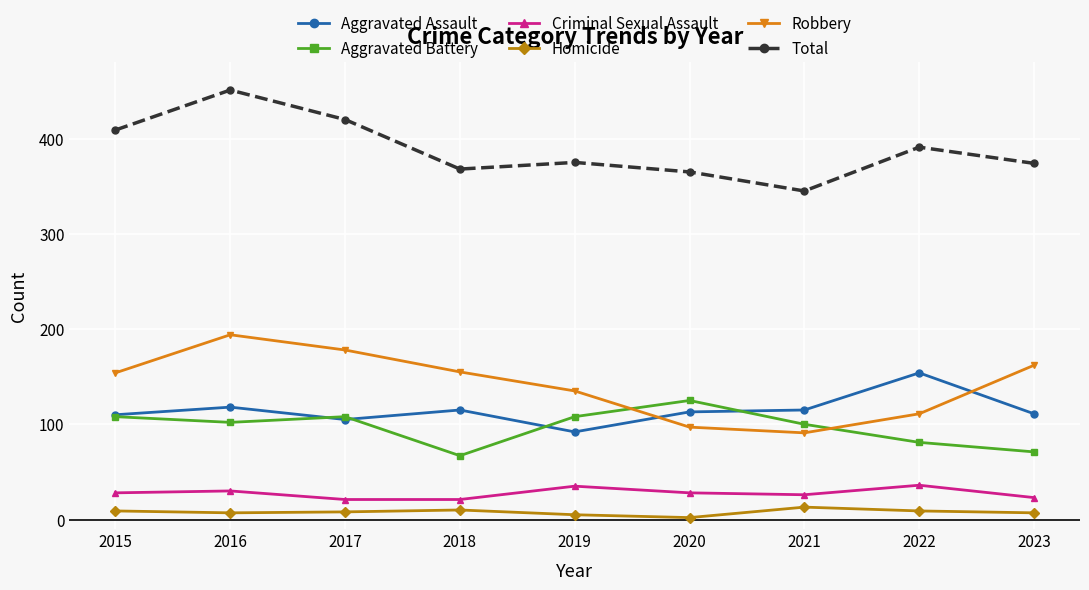

What is the highest value of the Robbery series?

194